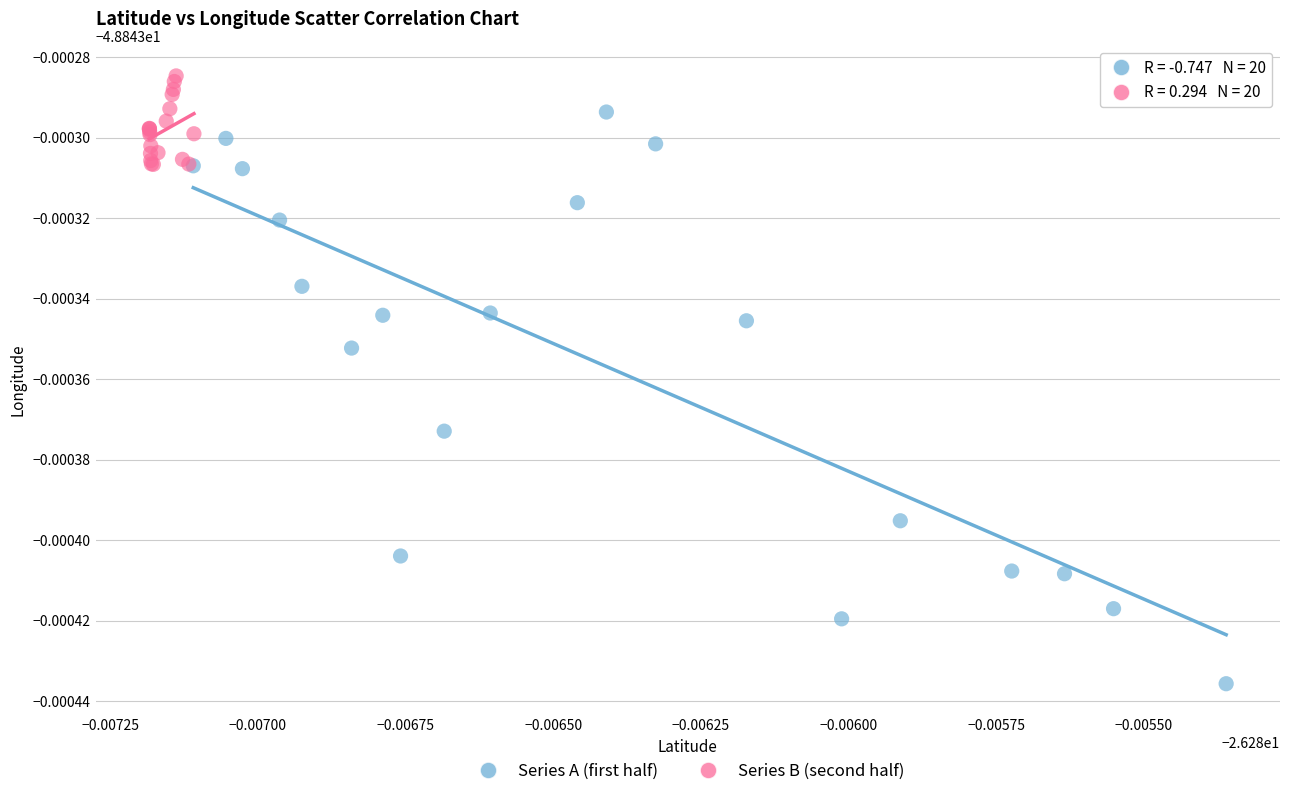

Which series reaches the minimum Y coordinate?

Series A (first half)